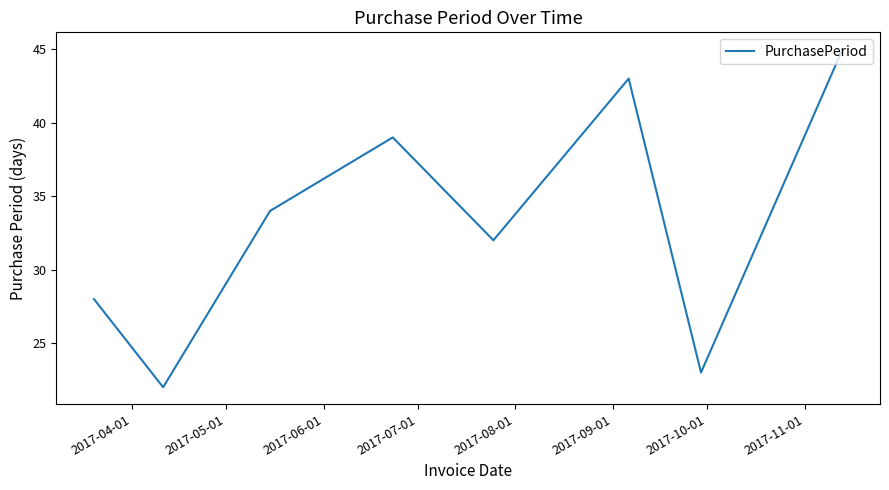

What is the maximum value shown in the chart?

45